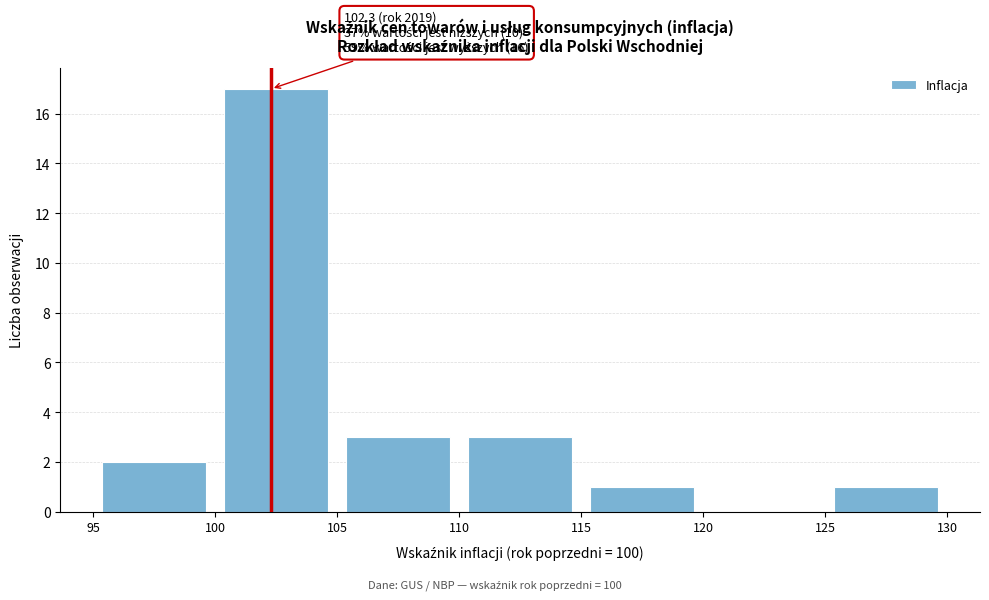

Which range on the x-axis has the tallest bar?

100 to 105